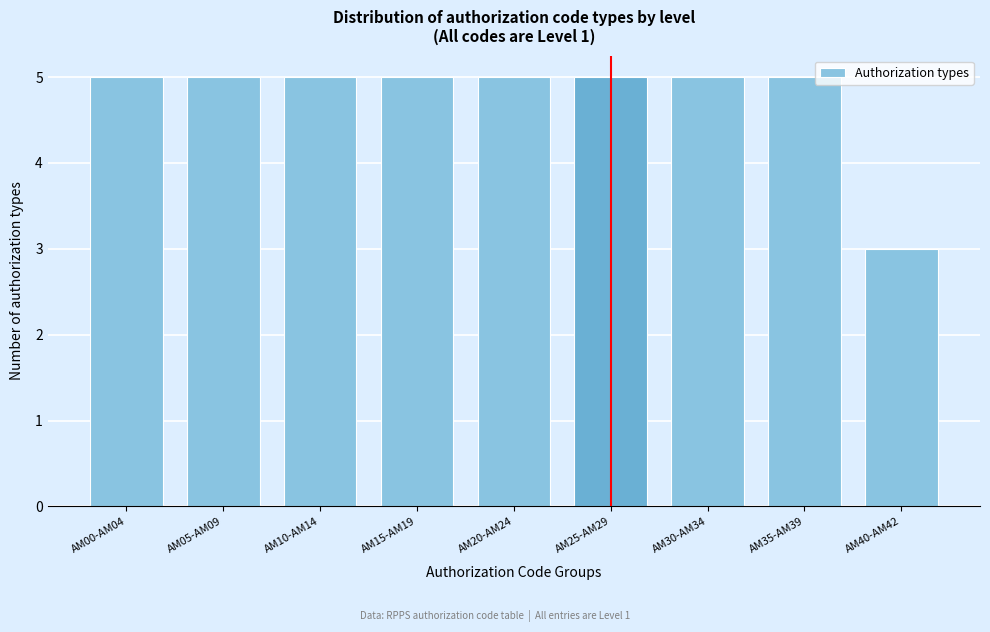

Reading left to right, transcribe all the data shown in this chart.

5	5	5	5	5	5	5	5	3